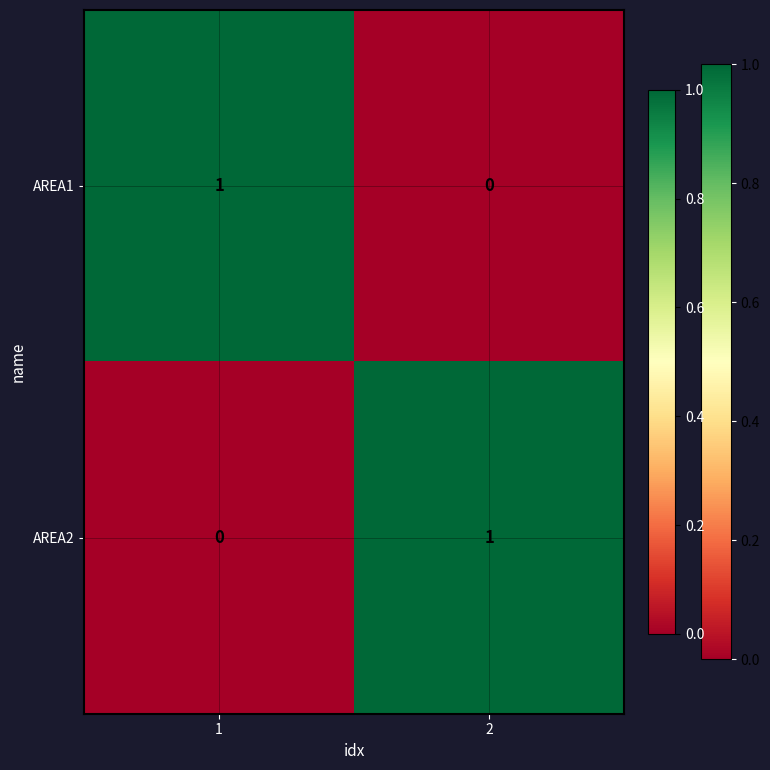

The AREA1 series shows 1 at 1. True or false?

True